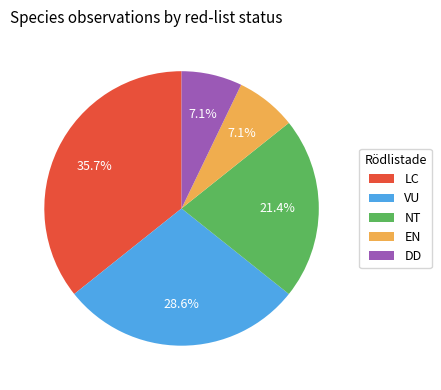

Approximately how many times larger is the value at LC compared to NT?

1.7